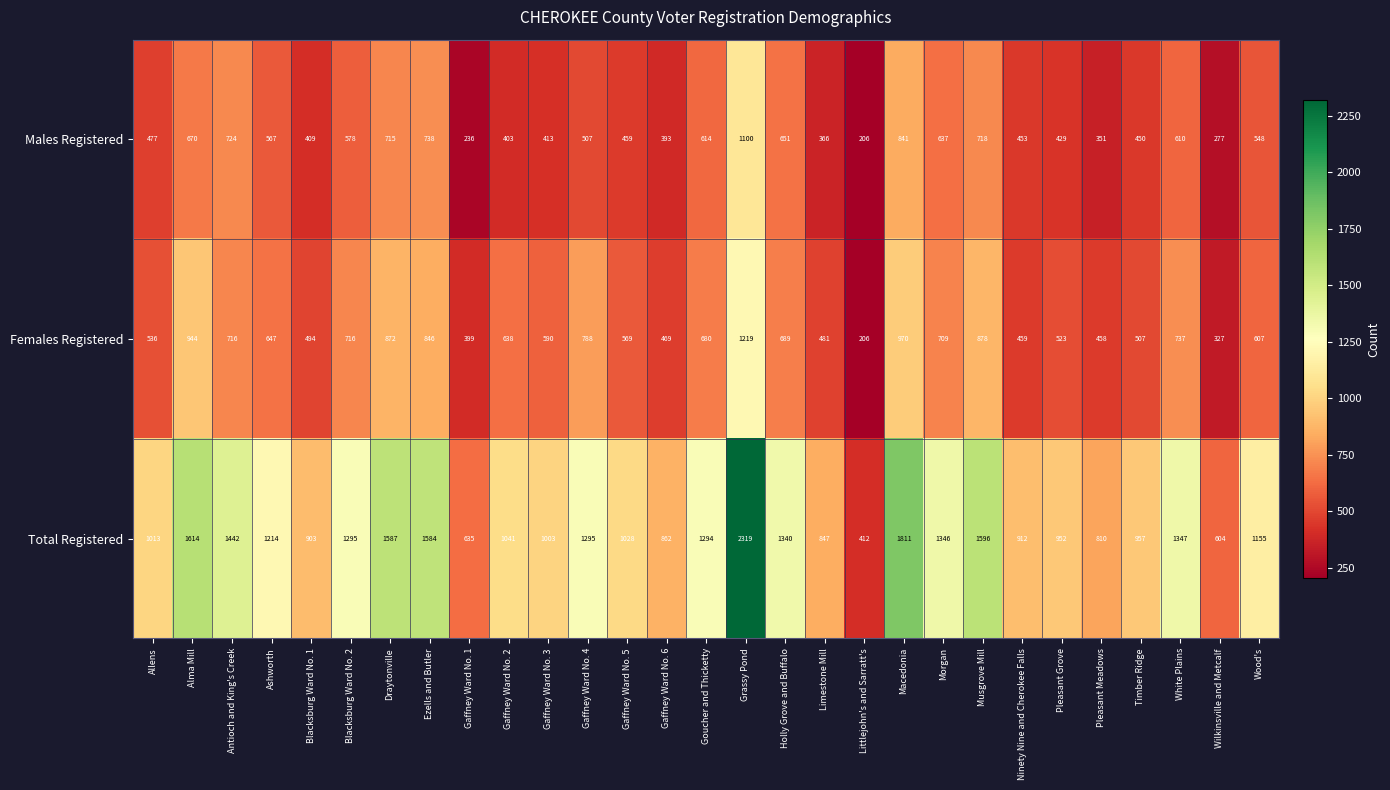

What is the average value of the Females Registered series?

644